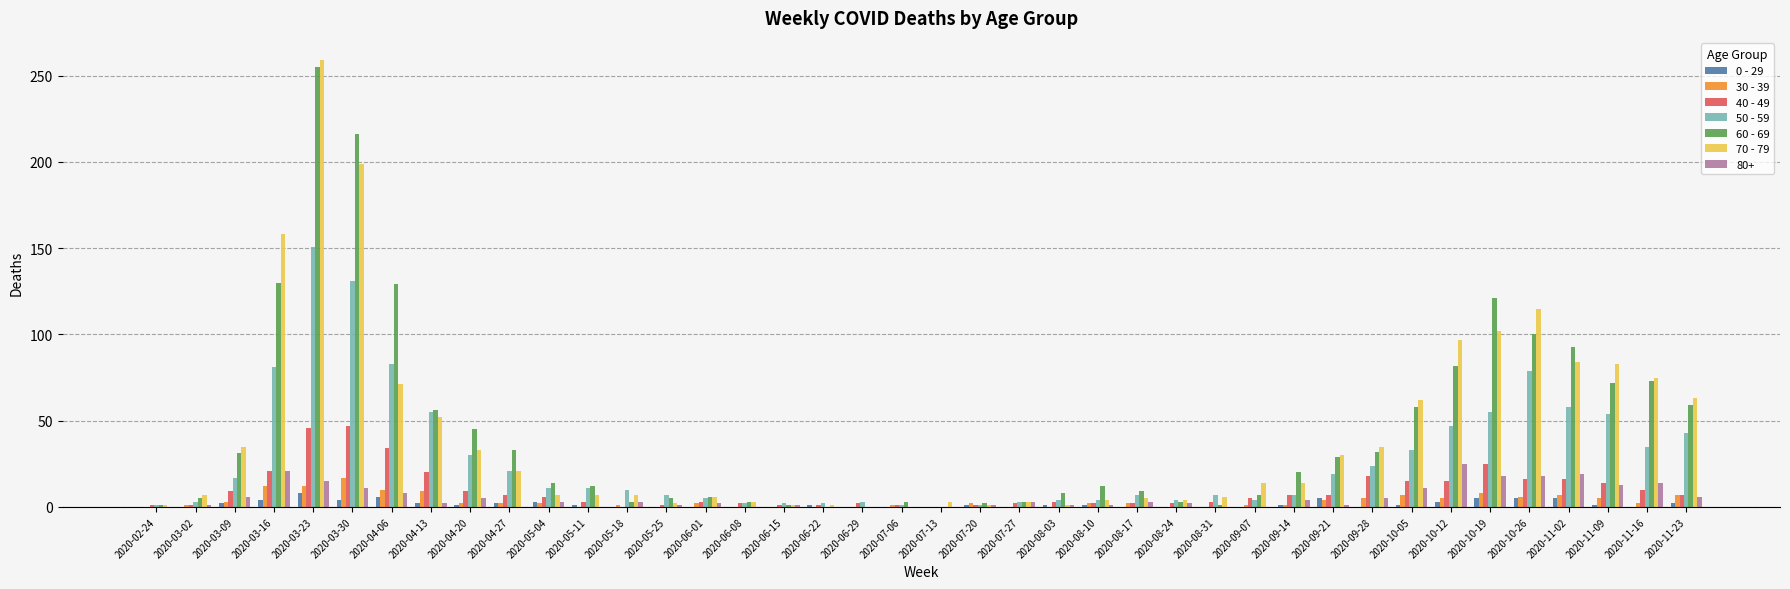

Which series changed the most between 2020-04-20 and 2020-11-23?

70 - 79